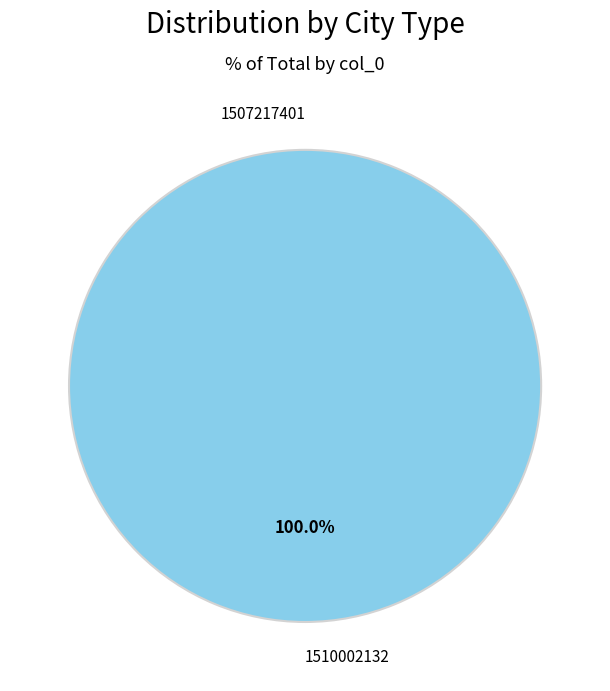

Is the sum of 1507217401 and 1510002132 greater than half?

Yes